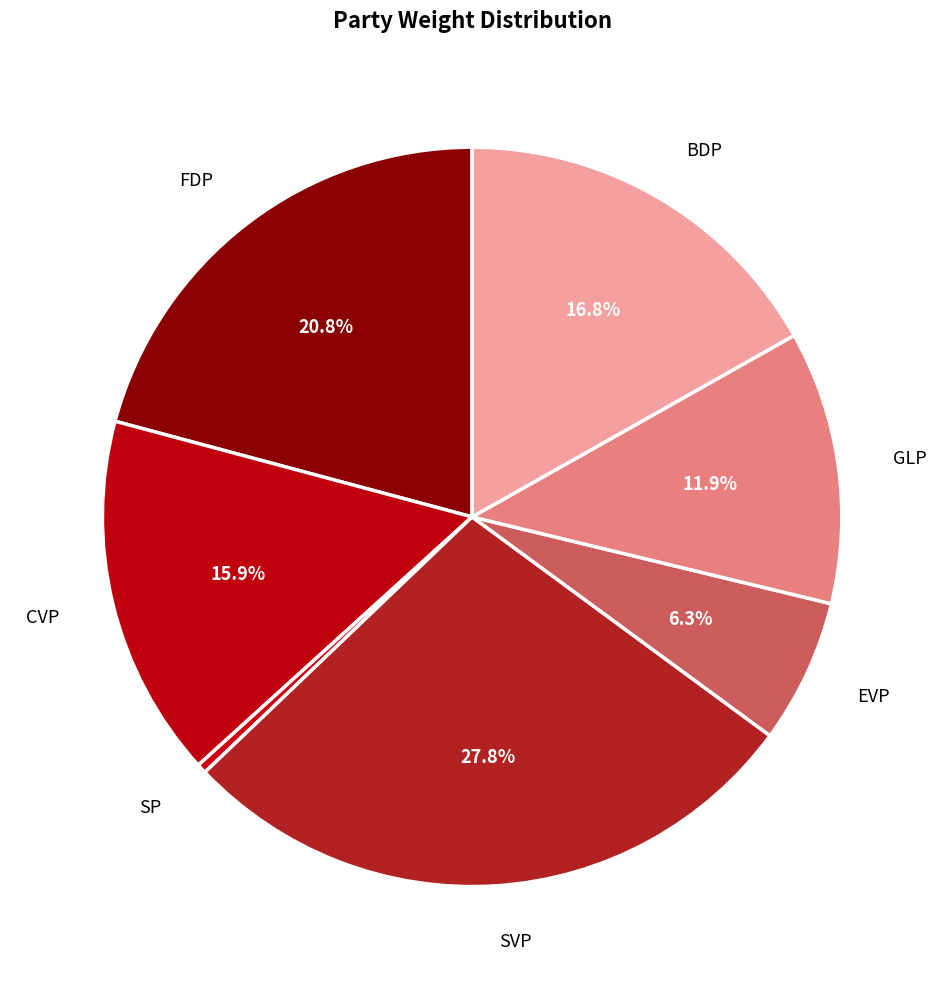

How many slices are in this pie chart?

7